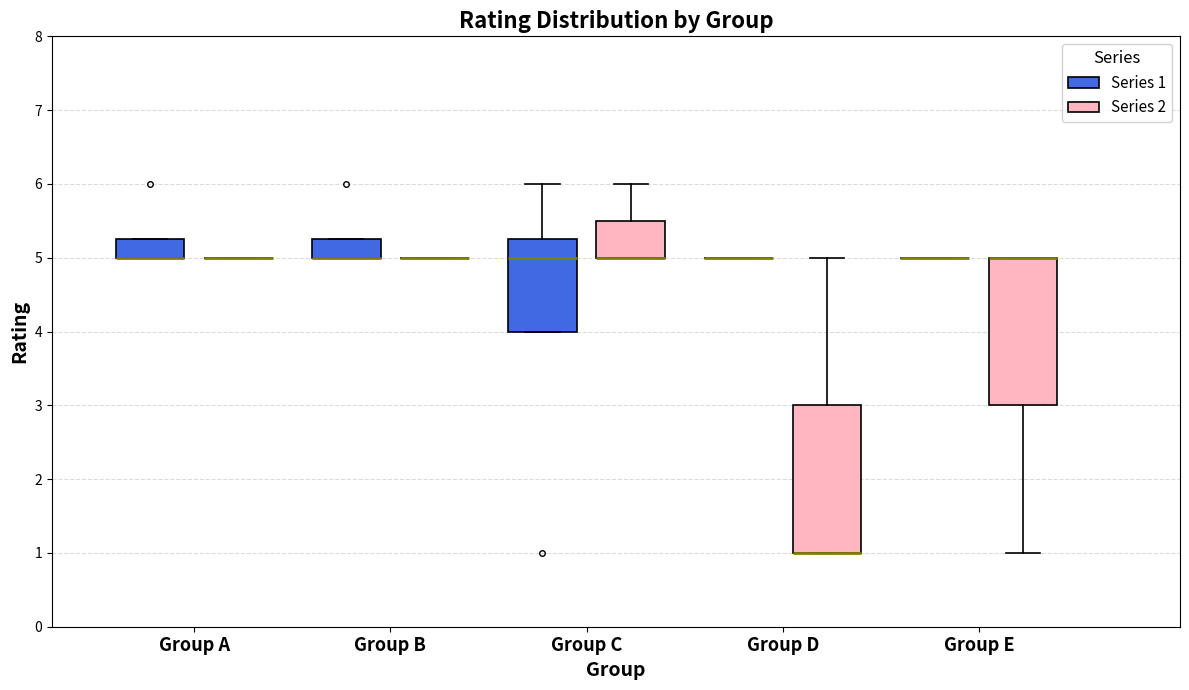

Reading left to right, transcribe this box plot: for each box, give where its median line is, the range the box spans, and where its two whiskers end, as read against the y-axis. The values are not printed on the chart, so give them approximately, as read against the axis.

Group A (Series 1): median 5.0 (drawn on the box's lower edge), box 5.0 to 5.3, whiskers 5.0 to 5.3
Group A (Series 2): box collapsed to a line at 5.0, whiskers 5.0 to 5.0
Group B (Series 1): median 5.0 (drawn on the box's lower edge), box 5.0 to 5.3, whiskers 5.0 to 5.3
Group B (Series 2): box collapsed to a line at 5.0, whiskers 5.0 to 5.0
Group C (Series 1): median 5.0, box 4.0 to 5.3, whiskers 4.0 to 6.0
Group C (Series 2): median 5.0 (drawn on the box's lower edge), box 5.0 to 5.5, whiskers 5.0 to 6.0
Group D (Series 1): box collapsed to a line at 5.0, whiskers 5.0 to 5.0
Group D (Series 2): median 1.0 (drawn on the box's lower edge), box 1.0 to 3.0, whiskers 1.0 to 5.0
Group E (Series 1): box collapsed to a line at 5.0, whiskers 5.0 to 5.0
Group E (Series 2): median 5.0 (drawn on the box's upper edge), box 3.0 to 5.0, whiskers 1.0 to 5.0